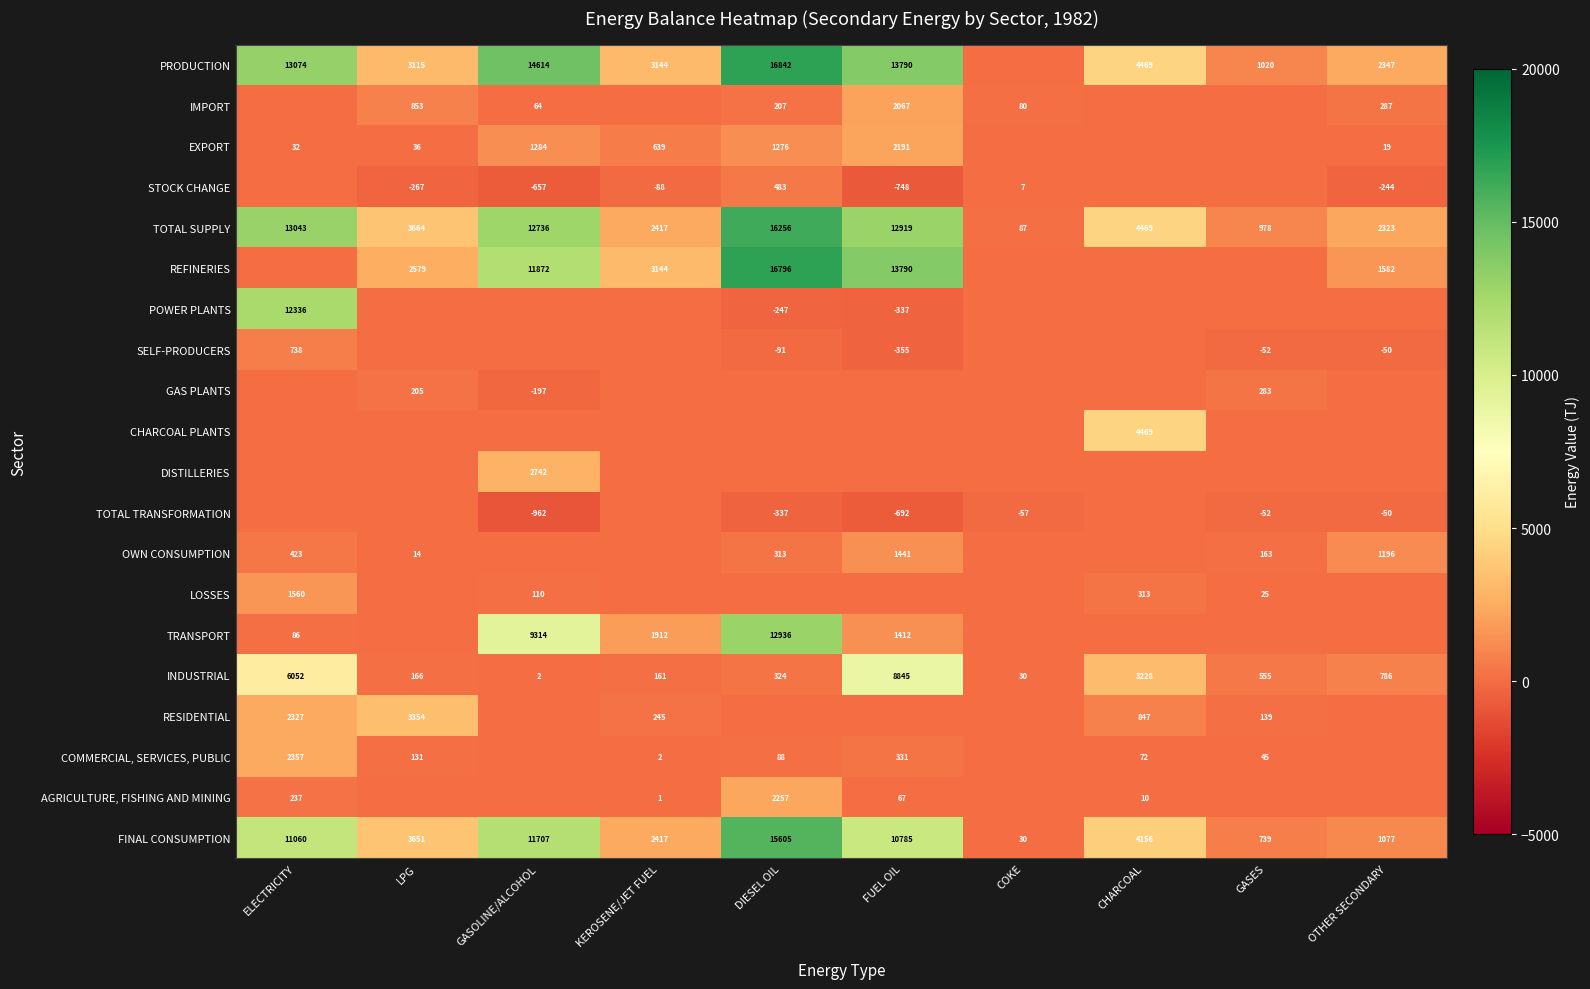

At which category is the sum across all series the highest?

DIESEL OIL